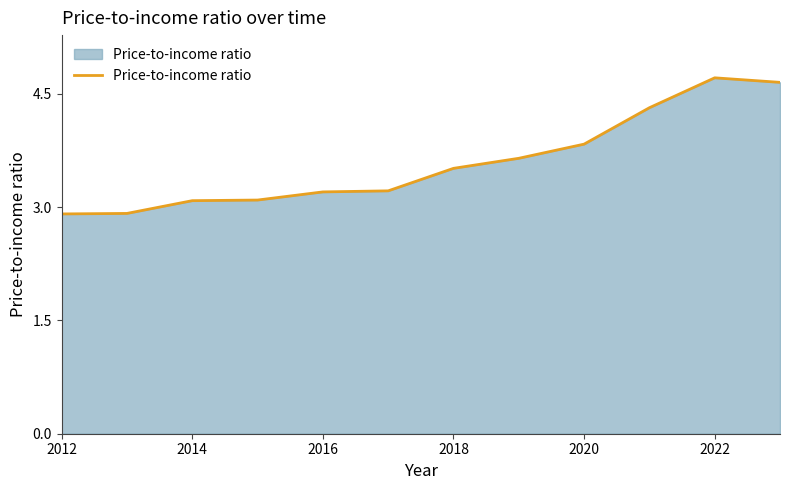

What is the greatest value displayed?

4.7